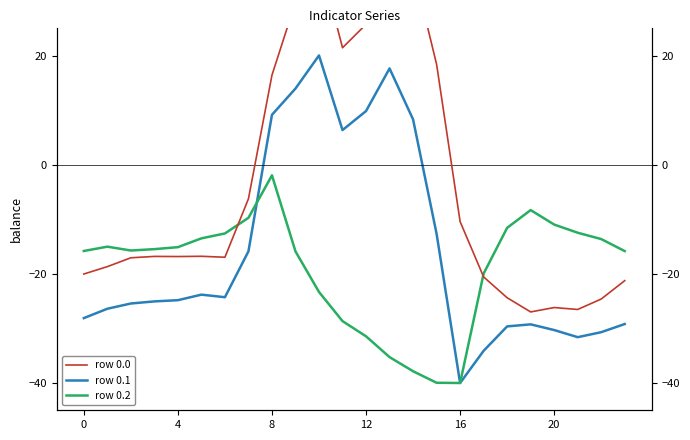

What are all the series names shown in the legend?

row 0.1, row 0.2, row 0.0